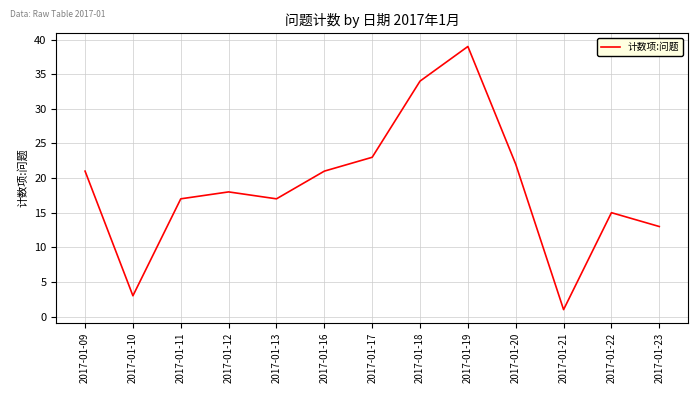

How many interior local peaks (higher than both neighbors) does the data have?

3